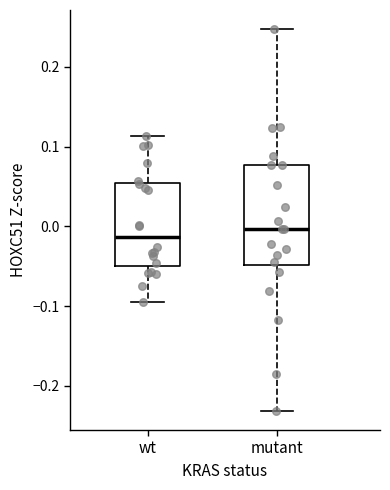

Reading left to right, read every box against the y-axis: the position of its median line, the range the box covers, and the ends of its whiskers. The values are not printed on the chart, so give them approximately, as read against the axis.

wt: median -0.01, box -0.05 to 0.05, whiskers -0.10 to 0.11
mutant: median 0.00, box -0.05 to 0.08, whiskers -0.23 to 0.25